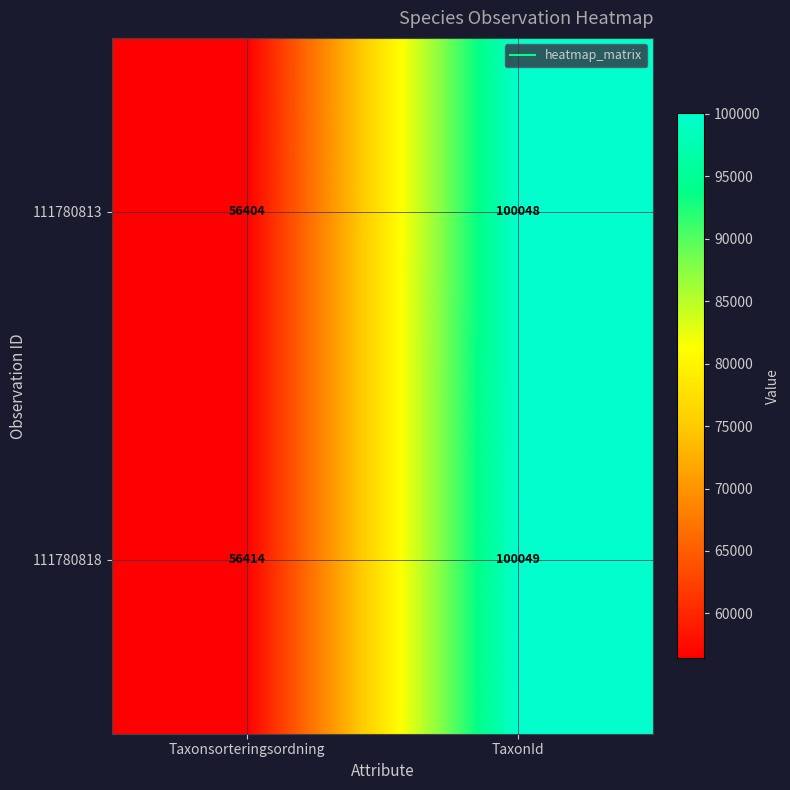

The 111780818 series shows 56414 at Taxonsorteringsordning. True or false?

True